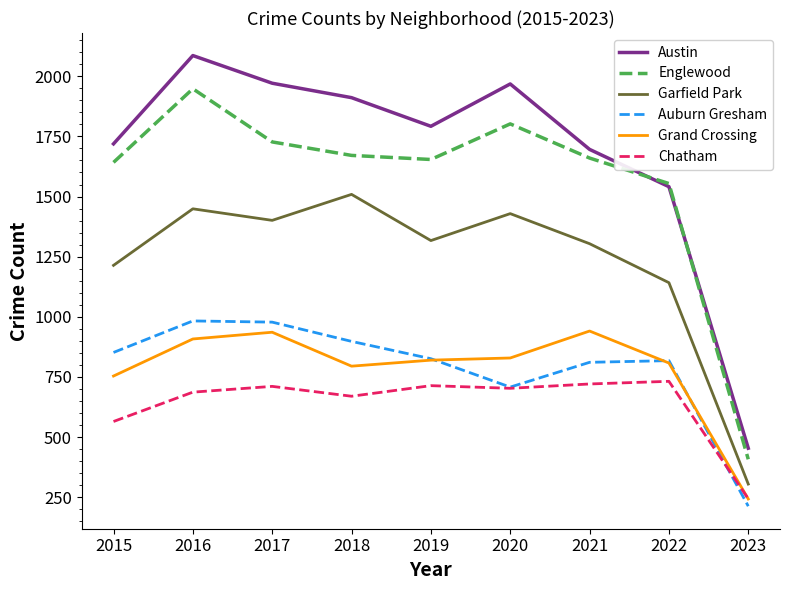

What is the difference between the highest and lowest values at 2019?

1078